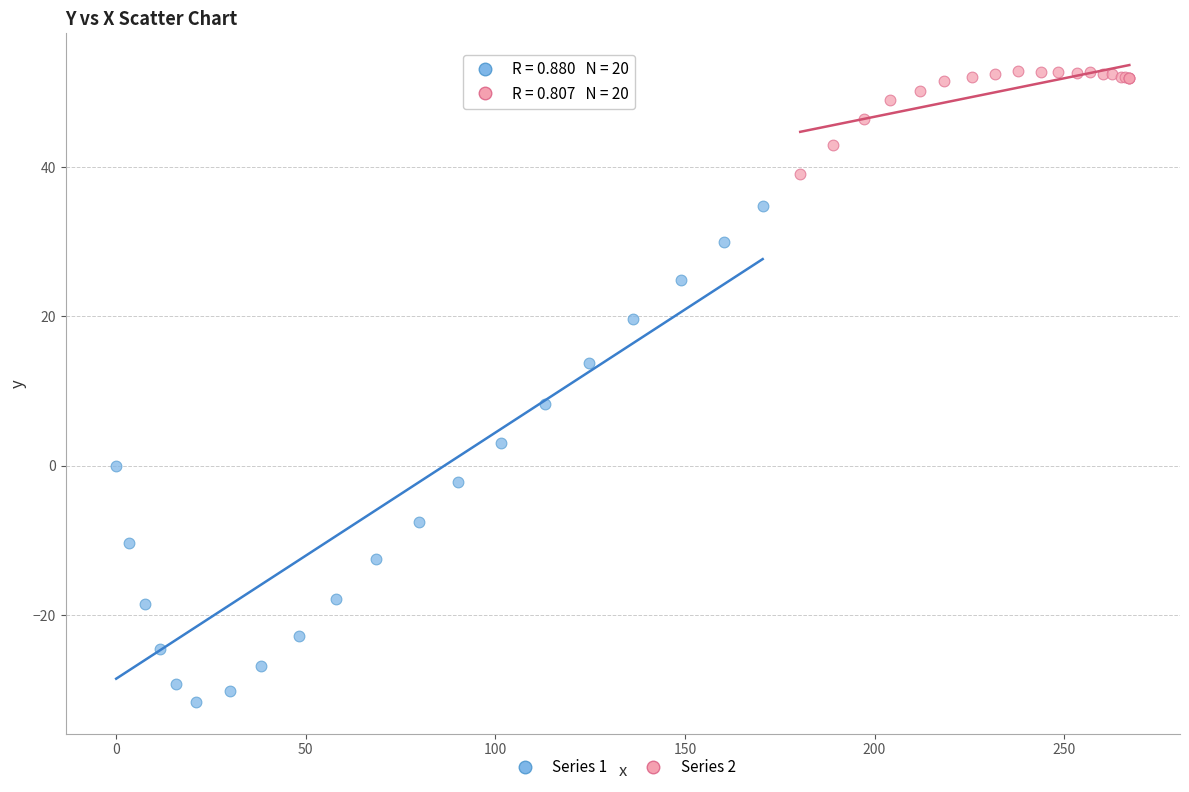

Which series reaches the maximum Y coordinate?

Series 2